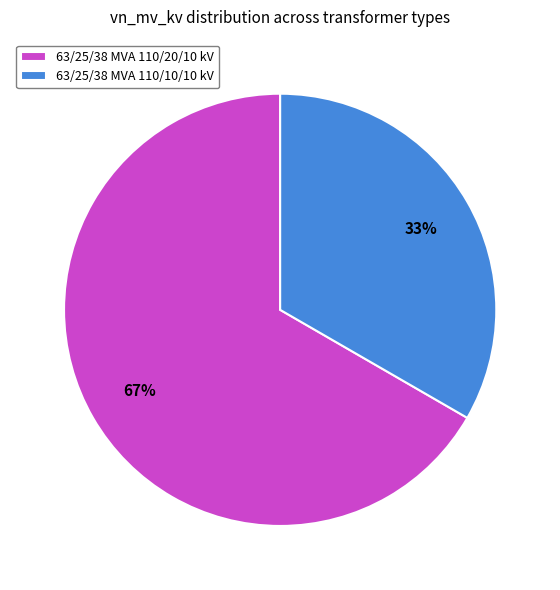

Approximately how many times larger is the value at 63/25/38 MVA 110/10/10 kV compared to 63/25/38 MVA 110/20/10 kV?

0.5